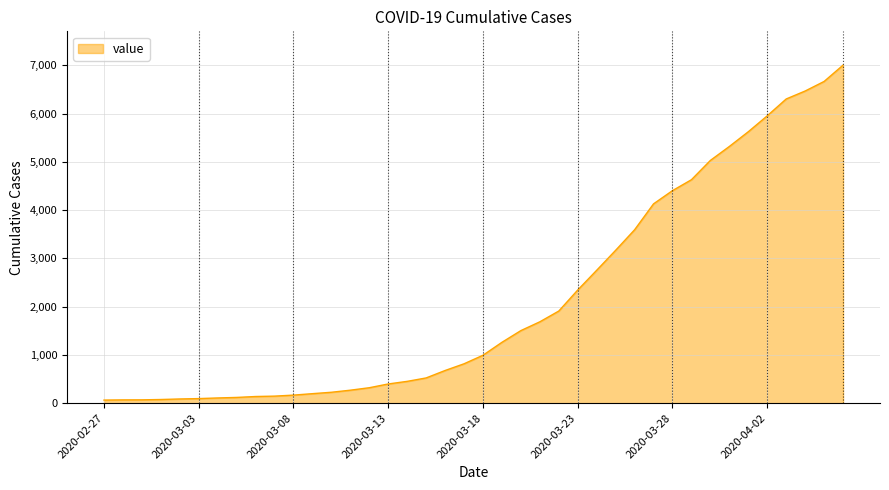

What is the difference between the maximum and minimum values?

6940